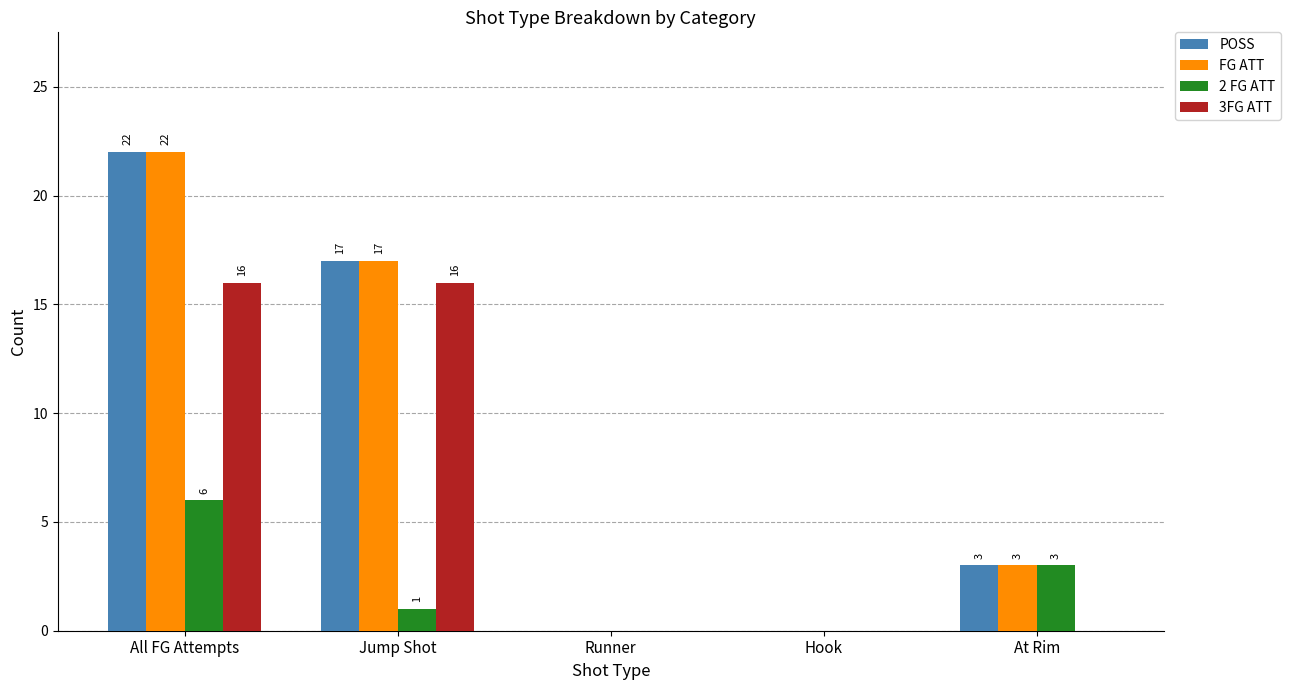

What is the average value of the 2 FG ATT series?

2